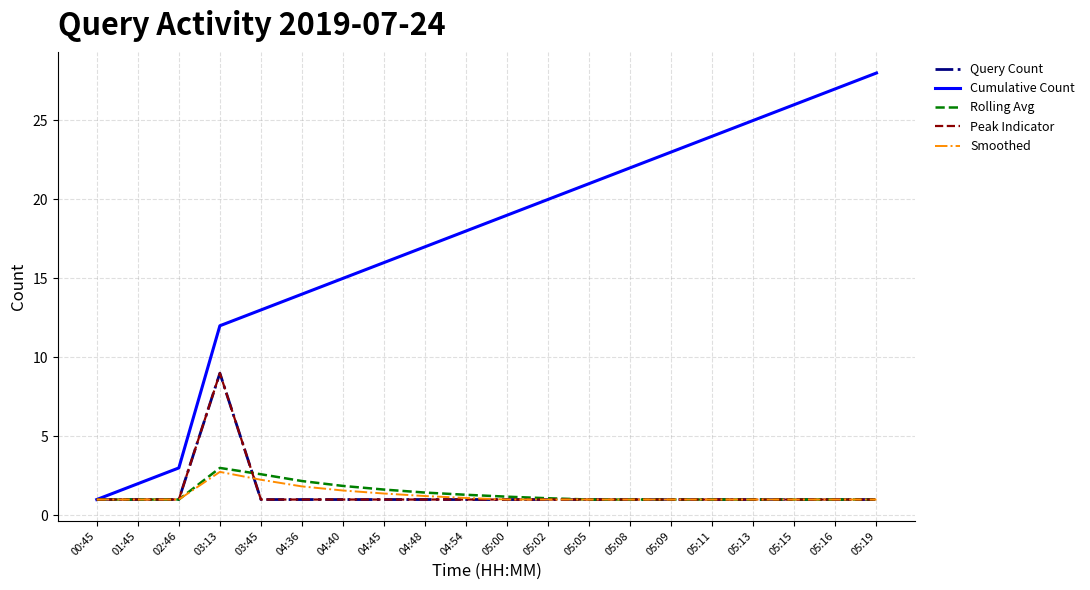

What is the label of the 3rd point from the right?

05:15